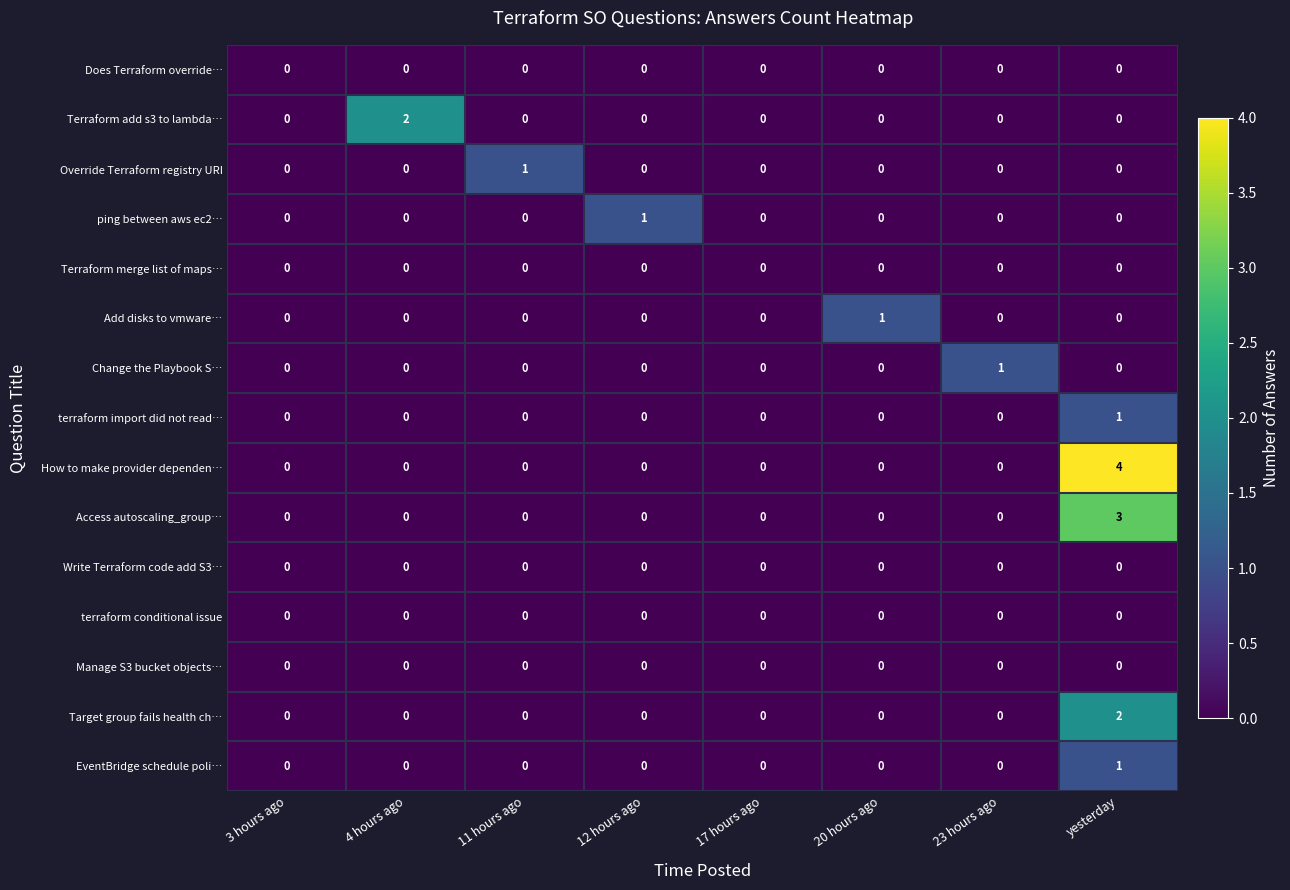

Which series has the widest spread of values?

How to make provider dependen…